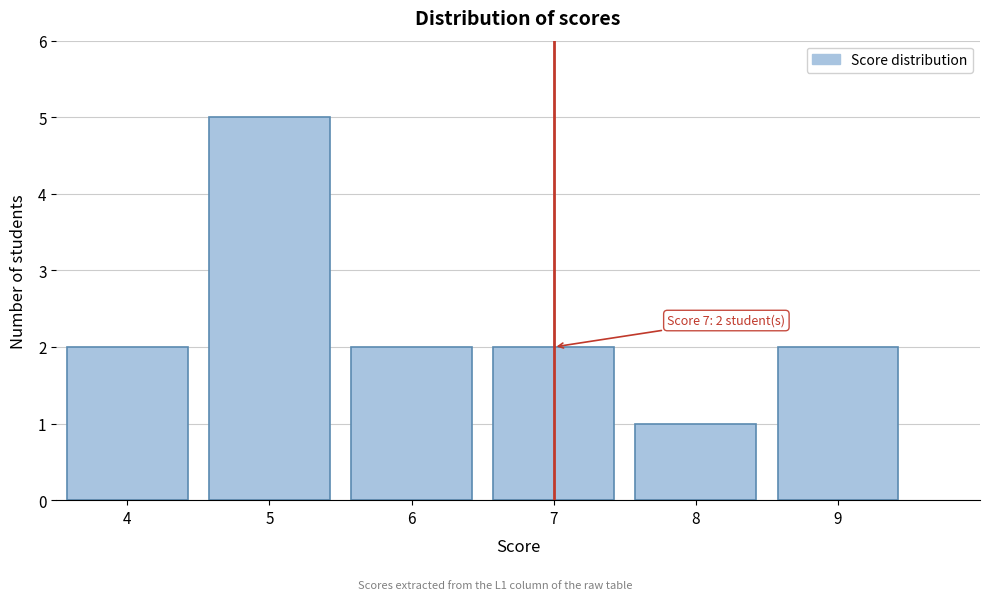

Which range on the x-axis has the tallest bar?

4.5 to 5.5